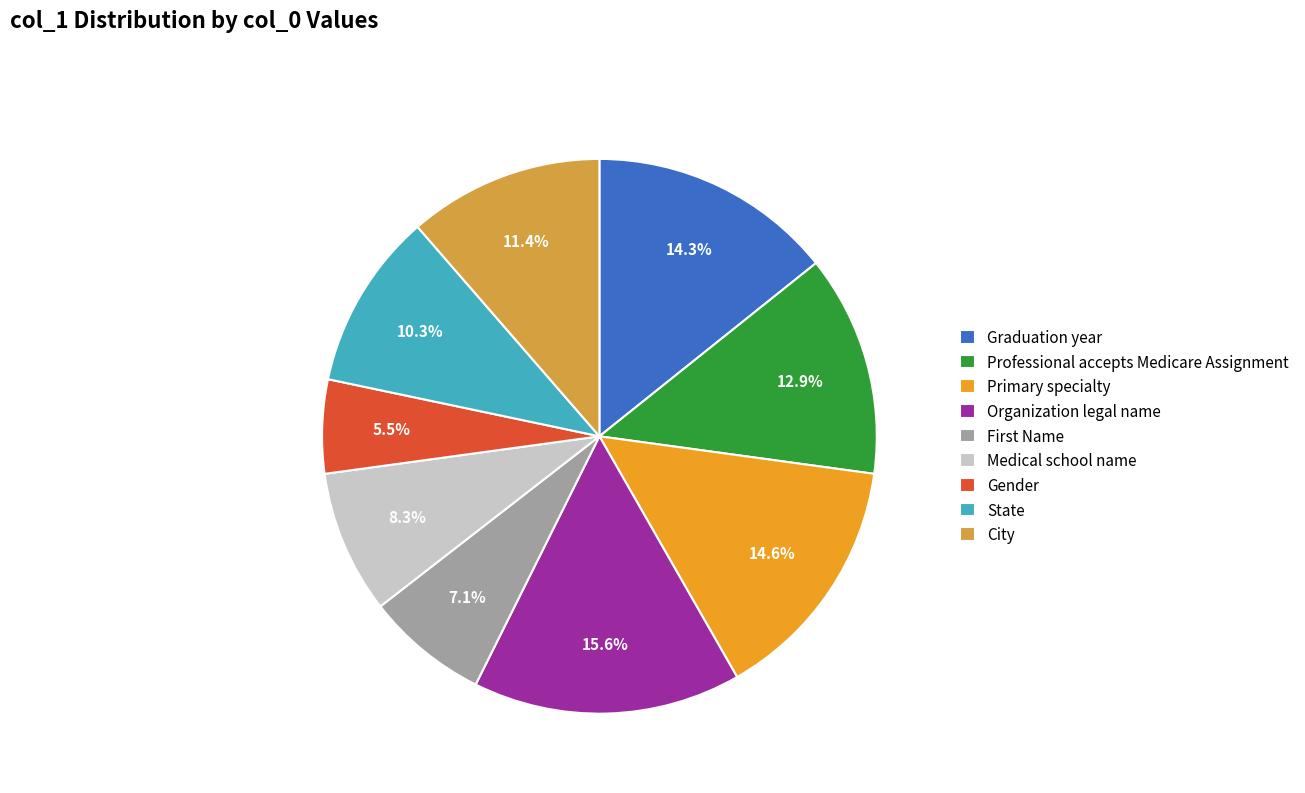

Which category has the smallest portion of the pie?

Gender